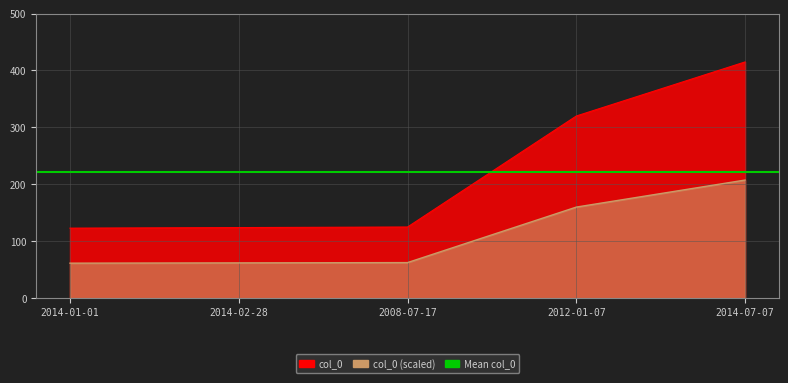

What is the label of the 1st point from the right?

2014-07-07